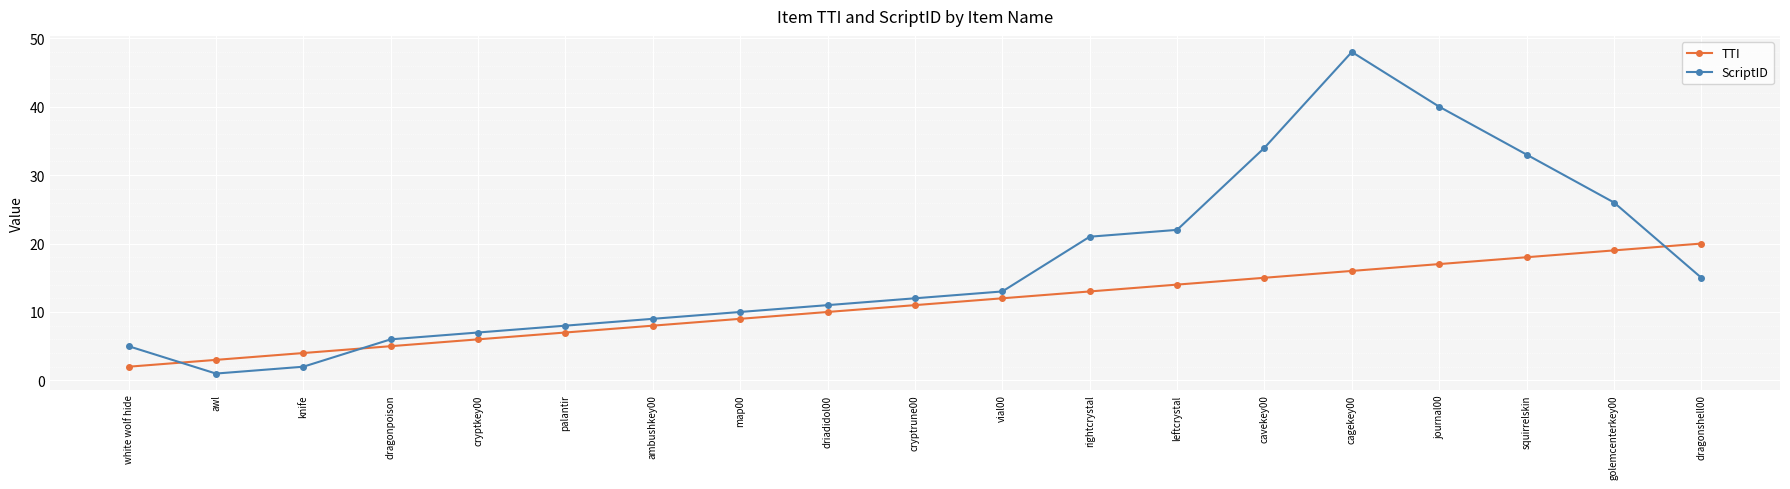

How many data points does each series have?

19